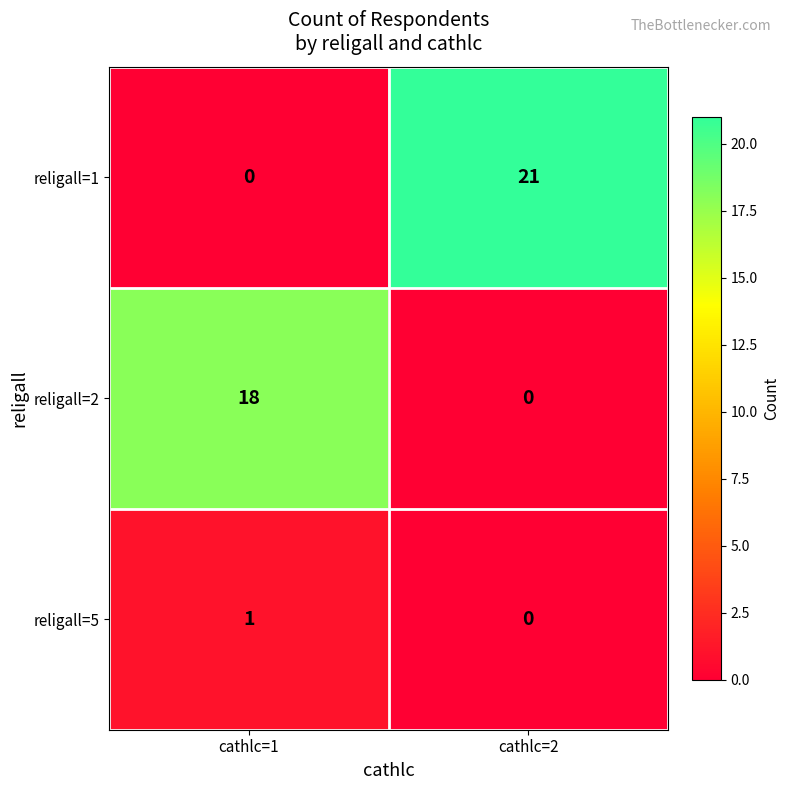

What is the highest value of the religall=2 series?

18